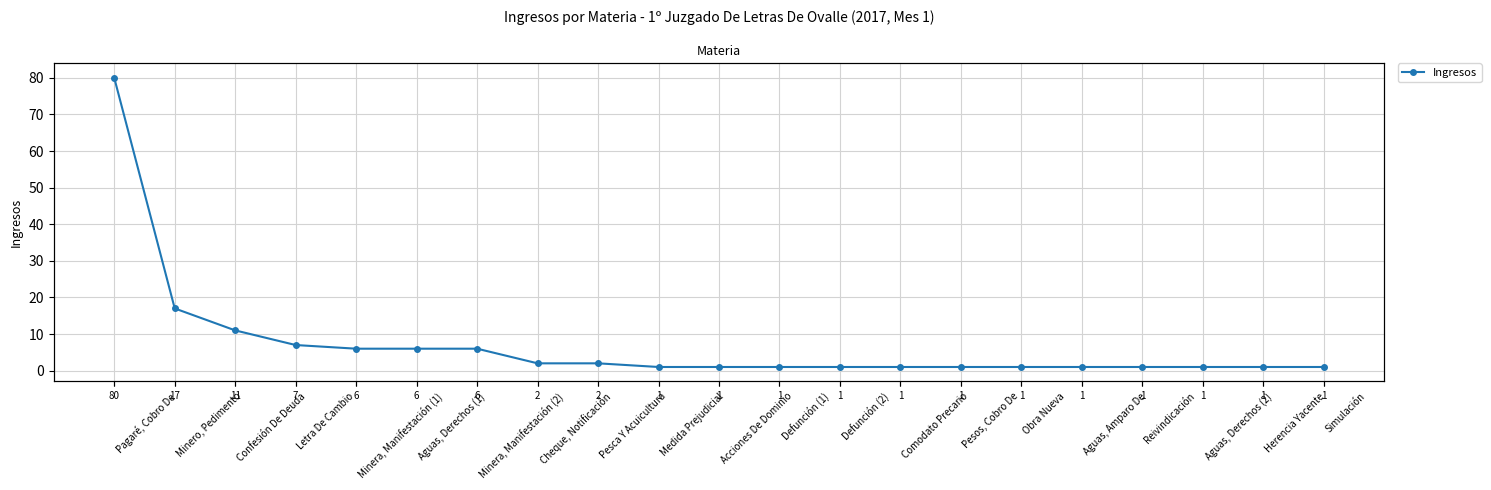

Does the chart have visible grid lines?

Yes